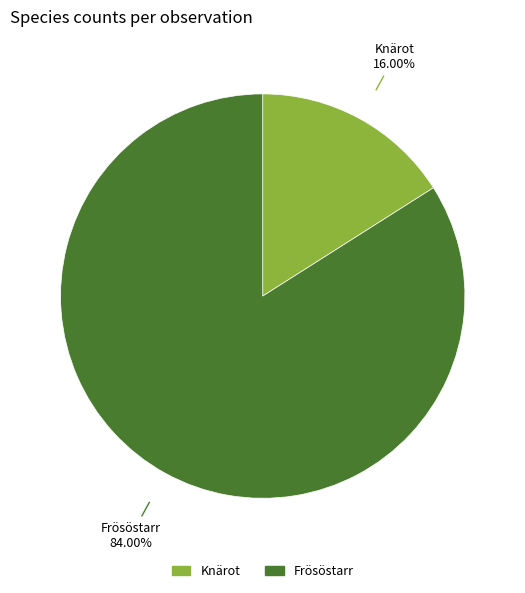

Does Frösöstarr account for over 50% of the chart?

Yes